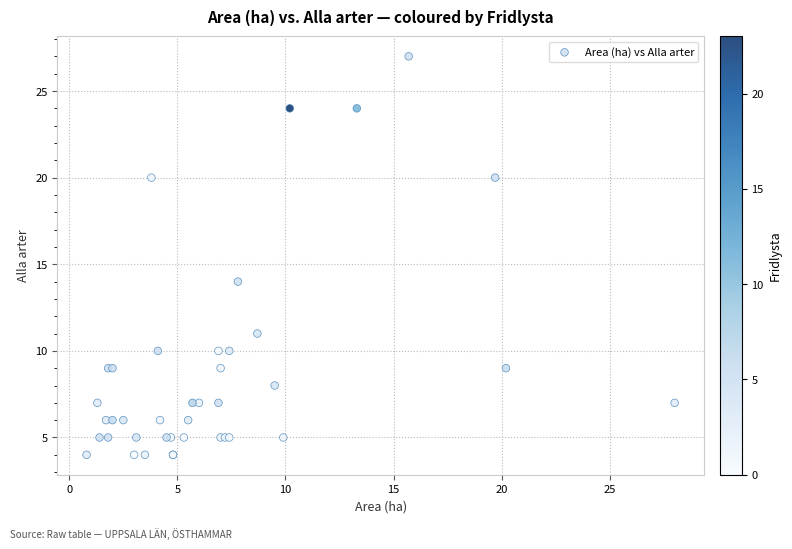

What Y value in the scatter plot is closest to 15?

14